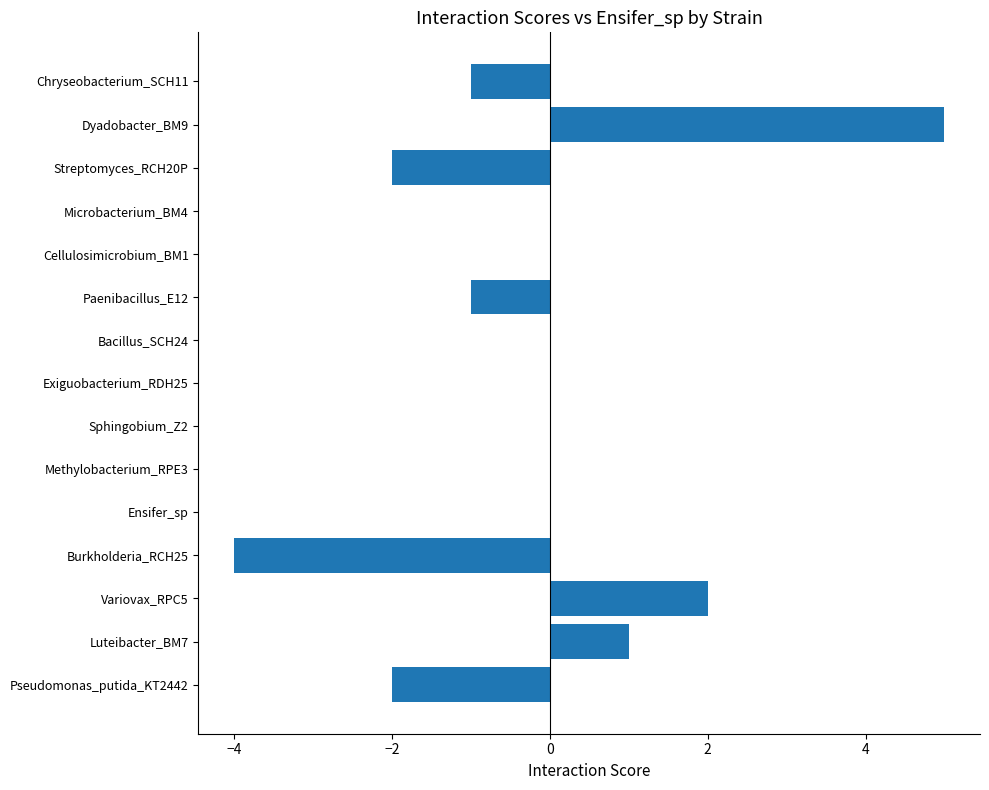

Between Luteibacter_BM7 and Paenibacillus_E12, which is larger?

Luteibacter_BM7